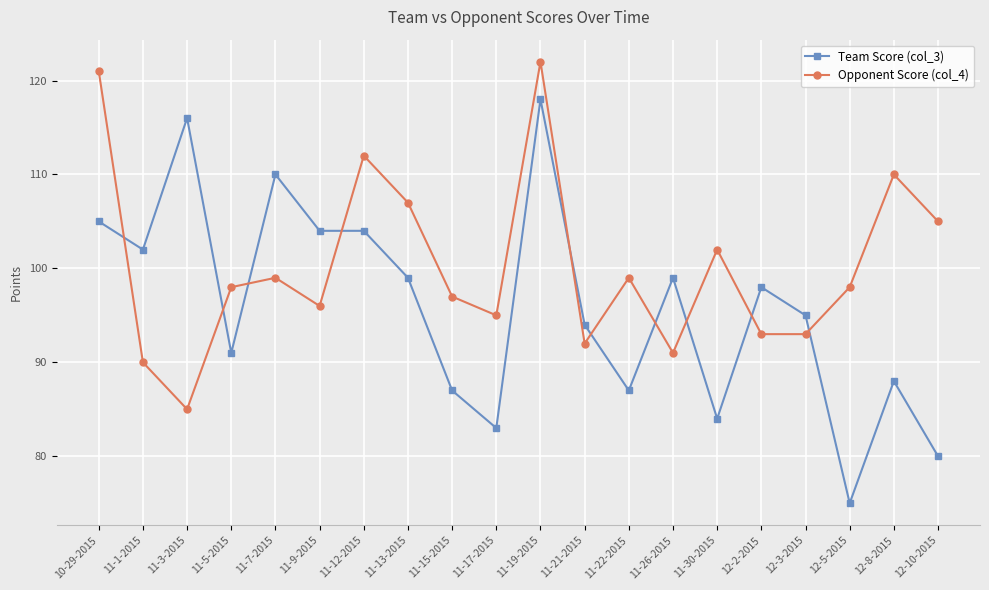

What is the difference between the Opponent Score (col_4) values at 11-22-2015 and 12-8-2015?

11